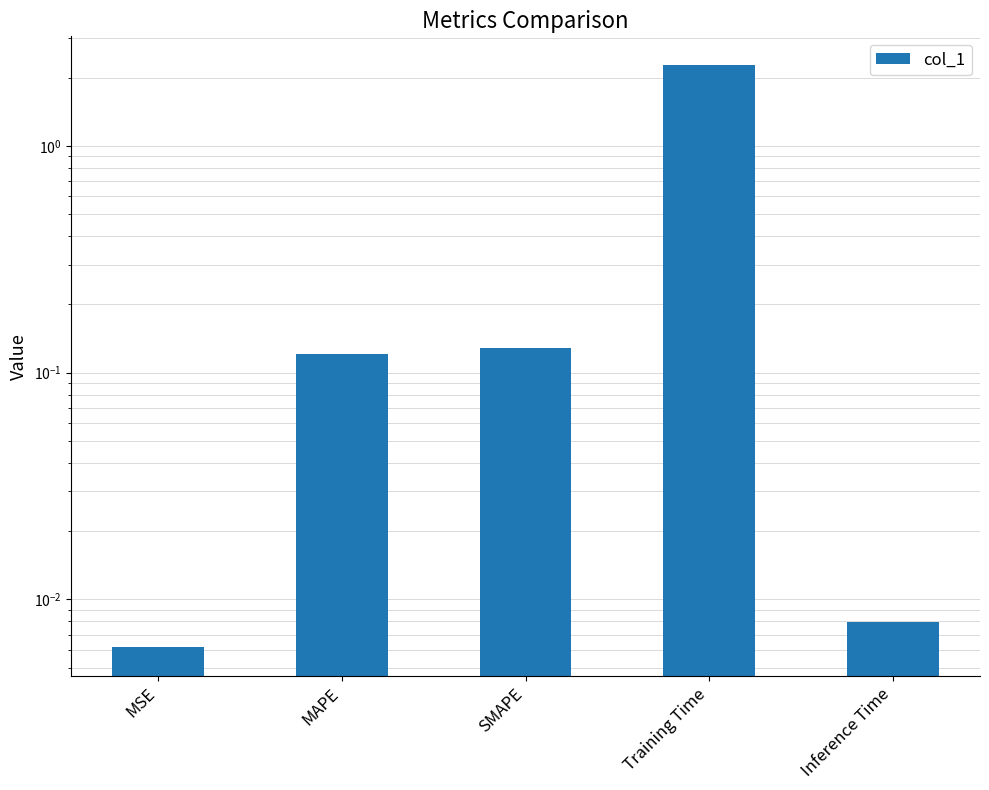

What is the change in value from MAPE to Inference Time?

-0.1